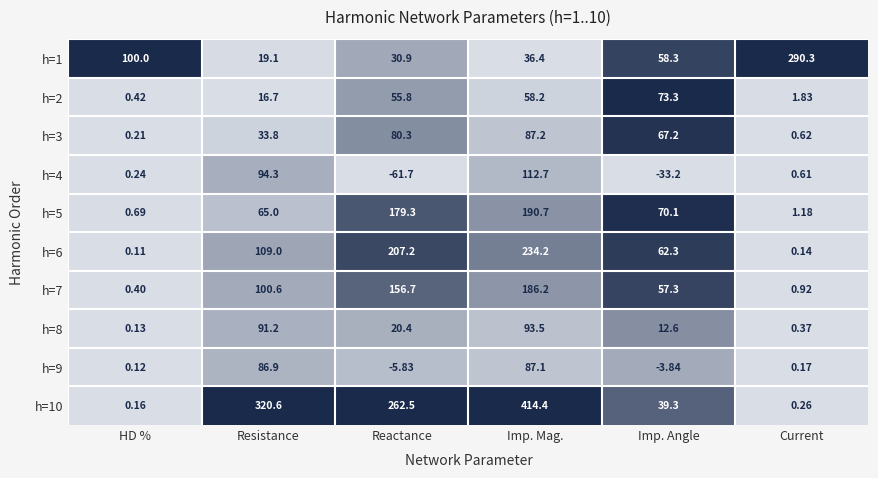

What is the spread (max minus min) of values at Imp. Mag.?

378.0